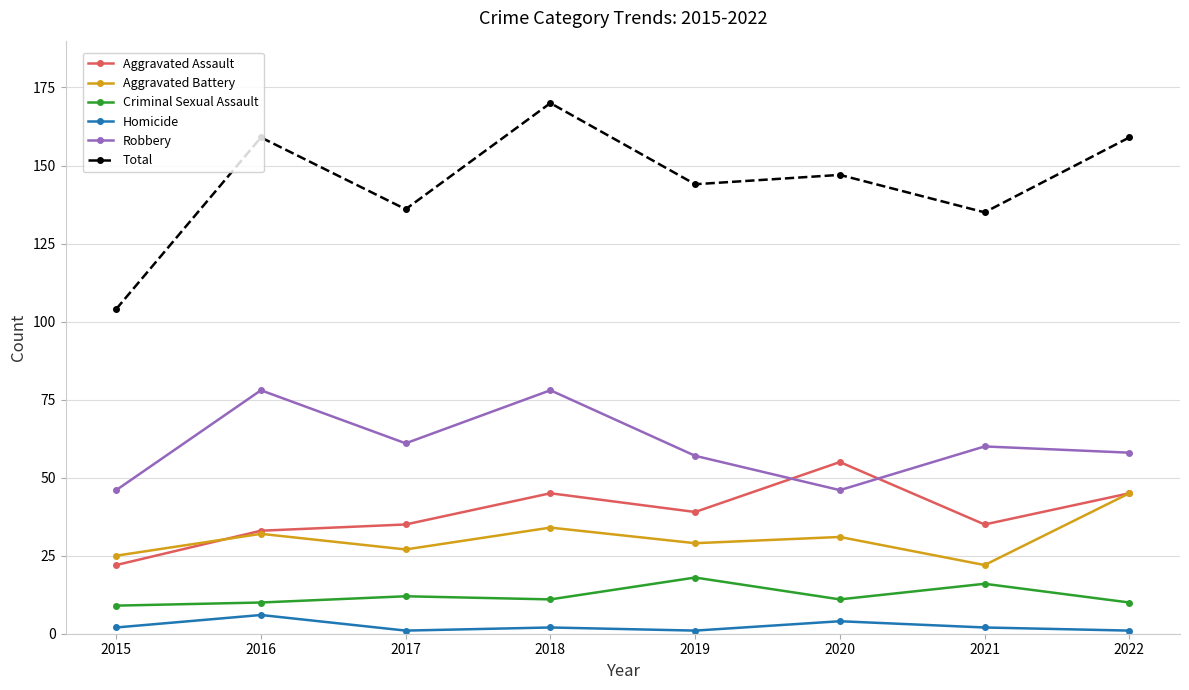

True or false: Aggravated Battery and Total intersect in this chart.

False